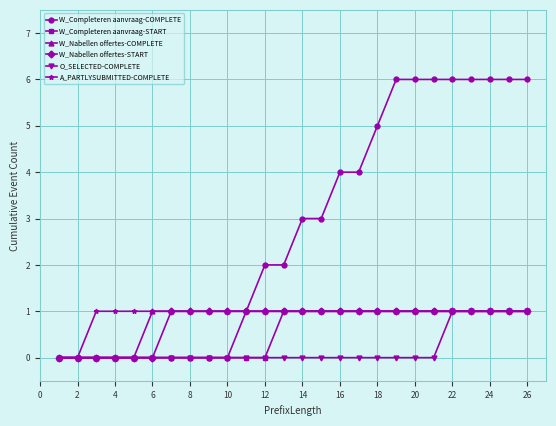

Which series has the largest total across all categories?

W_Completeren aanvraag-COMPLETE